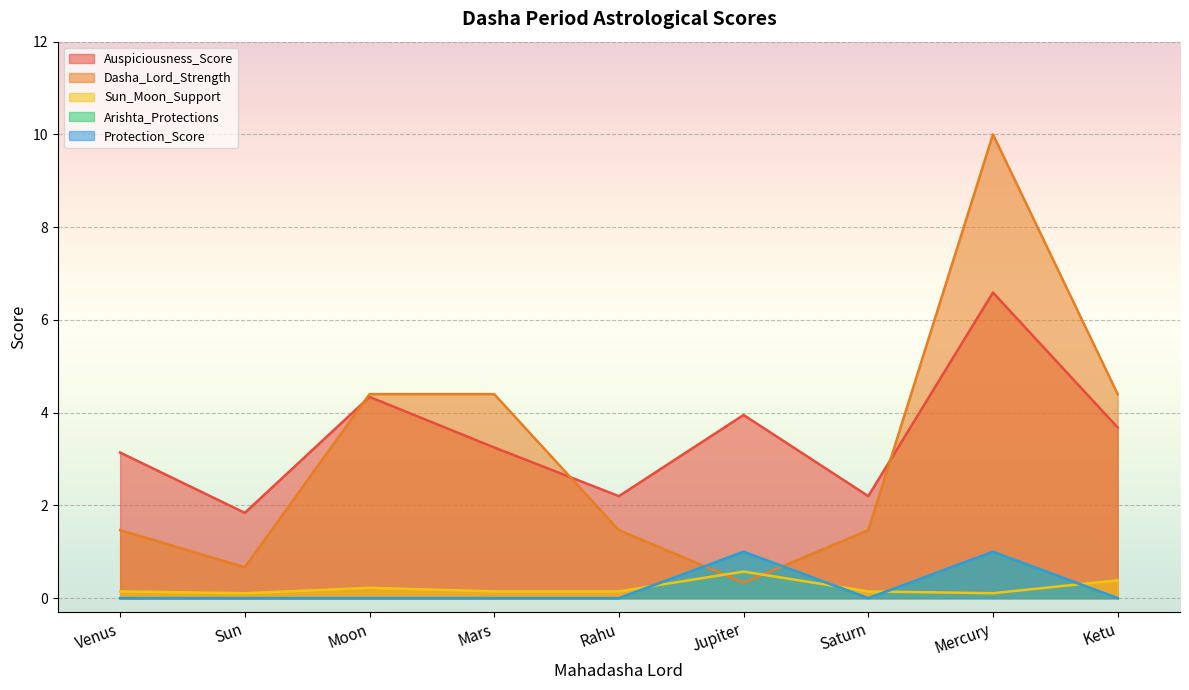

What is the difference between the Auspiciousness_Score values at Ketu and Saturn?

1.5